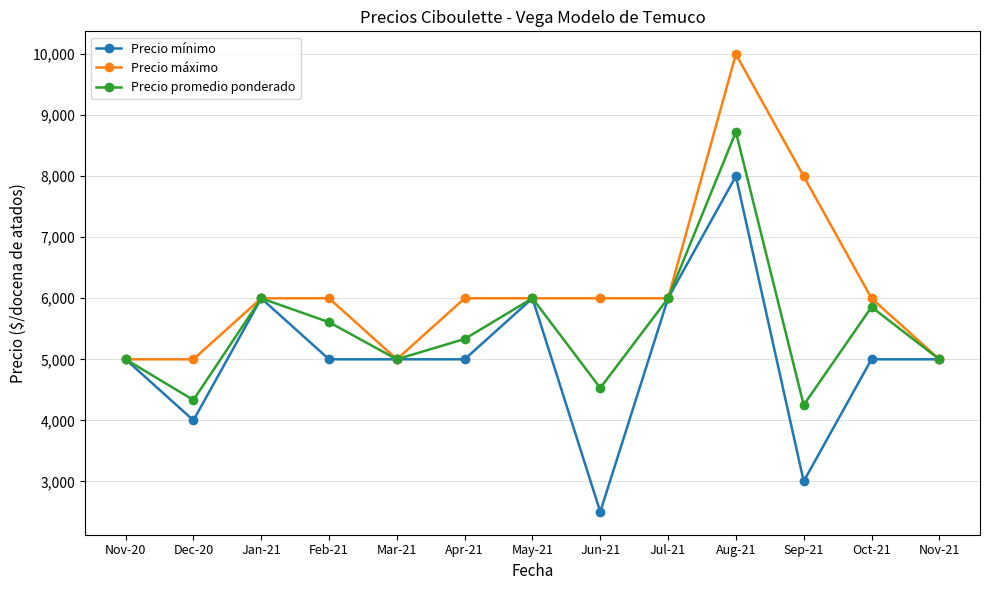

Reading left to right, list all the values displayed in this chart.

Precio mínimo: Nov-20=5000	Dec-20=4000	Jan-21=6000	Feb-21=5000	Mar-21=5000	Apr-21=5000	May-21=6000	Jun-21=2500	Jul-21=6000	Aug-21=8000	Sep-21=3000	Oct-21=5000	Nov-21=5000
Precio máximo: Nov-20=5000	Dec-20=5000	Jan-21=6000	Feb-21=6000	Mar-21=5000	Apr-21=6000	May-21=6000	Jun-21=6000	Jul-21=6000	Aug-21=10000	Sep-21=8000	Oct-21=6000	Nov-21=5000
Precio promedio ponderado: Nov-20=5000	Dec-20=4333	Jan-21=6000	Feb-21=5608	Mar-21=5000	Apr-21=5333	May-21=6000	Jun-21=4530	Jul-21=6000	Aug-21=8727	Sep-21=4250	Oct-21=5857	Nov-21=5000